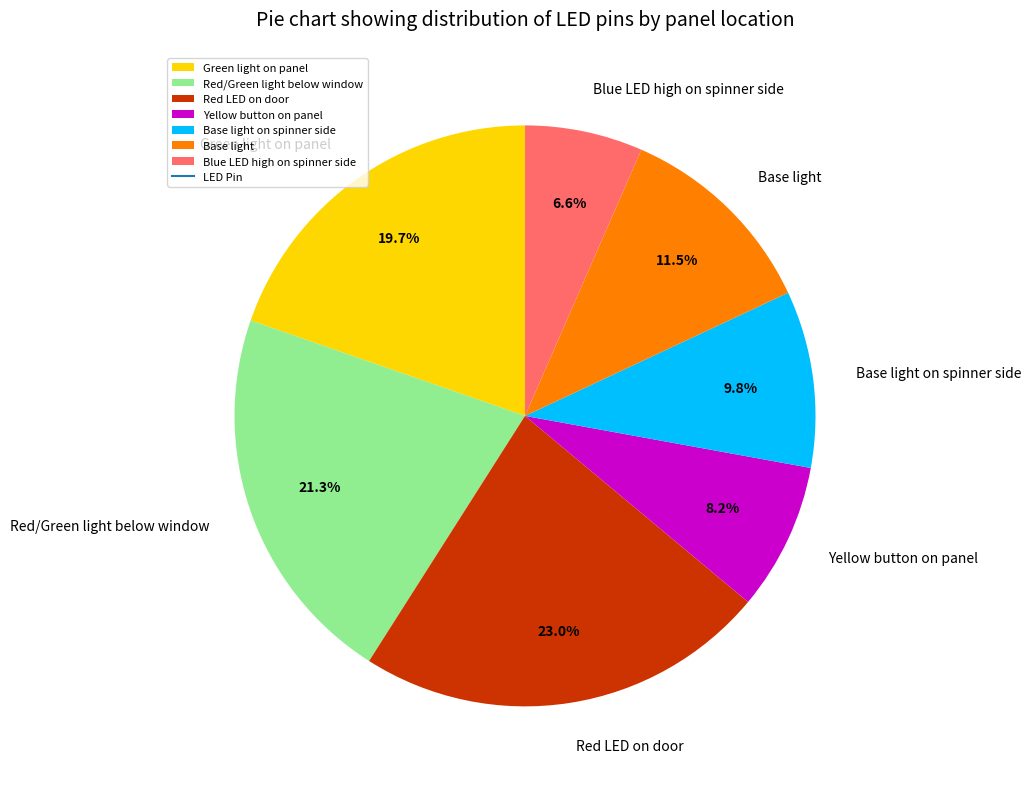

Rank the categories by value from lowest to highest.

Blue LED high on spinner side, Yellow button on panel, Base light on spinner side, Base light, Green light on panel, Red/Green light below window, Red LED on door